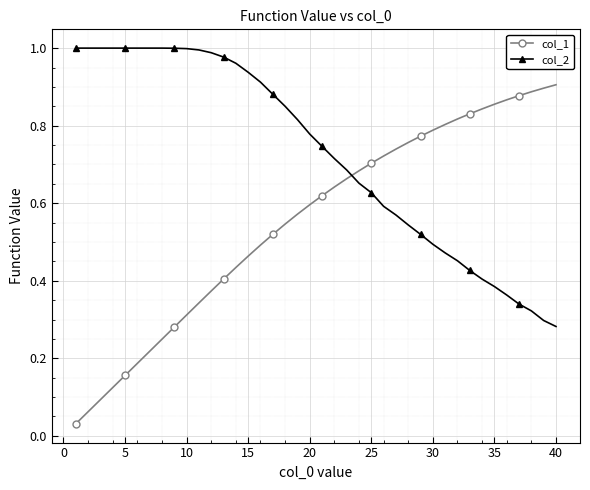

Which series has the largest range (max minus min)?

col_1